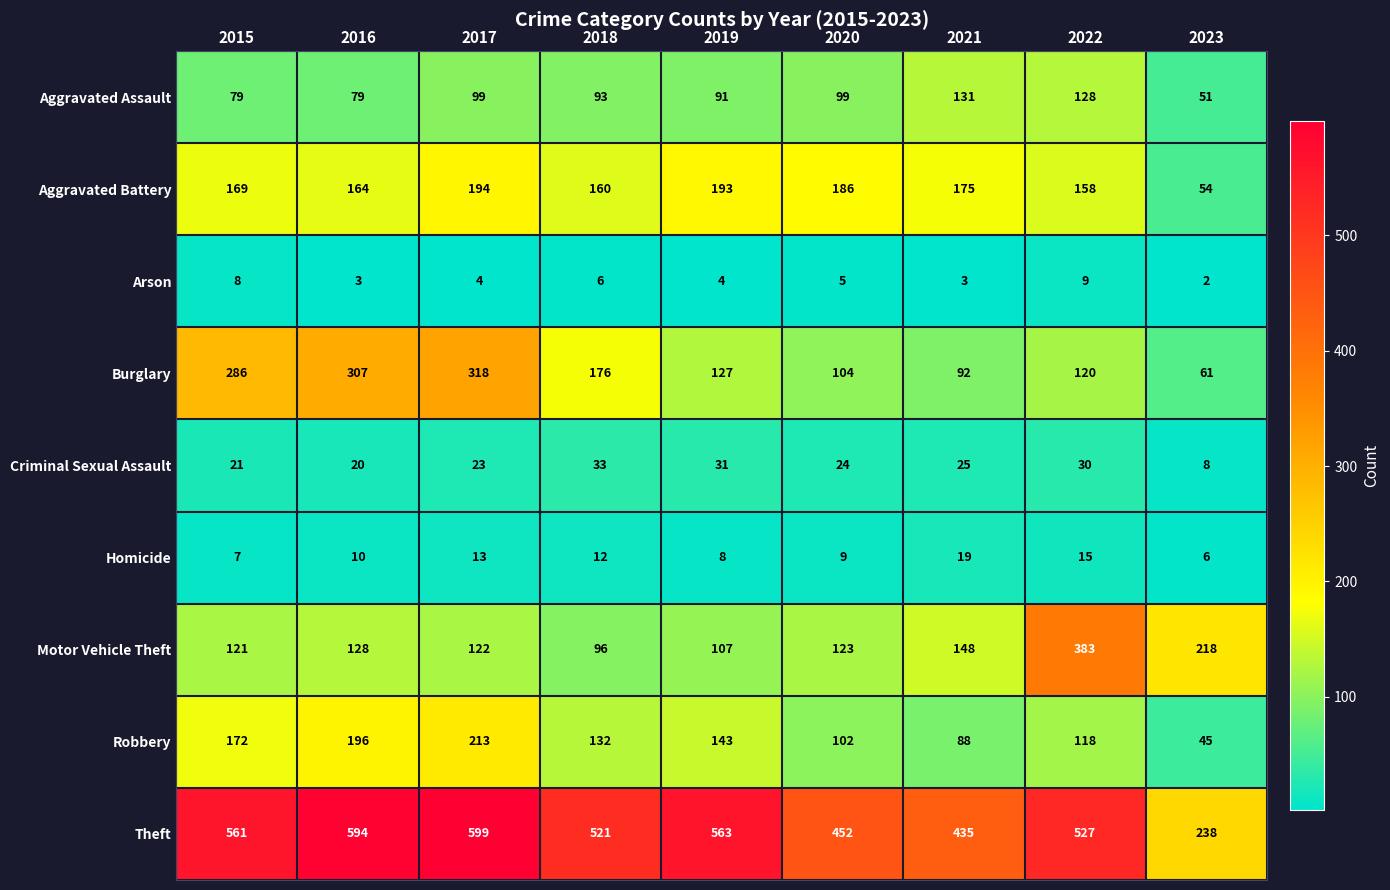

Which category has the highest value in the Aggravated Battery series?

2017